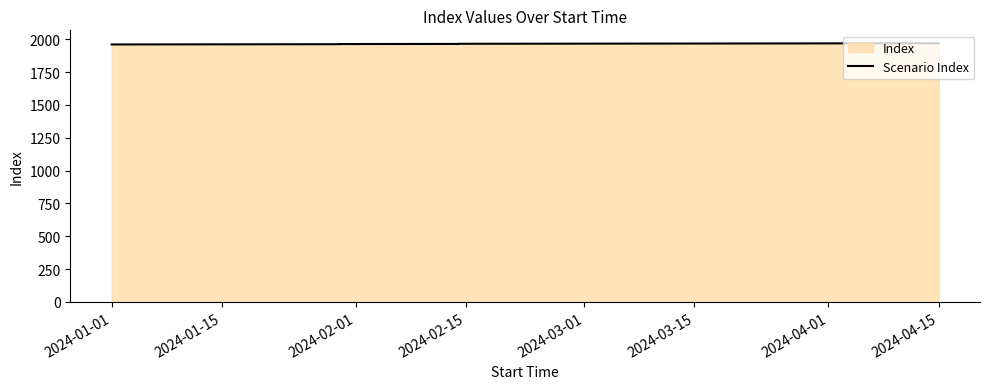

Reading left to right, what are all the values shown in this chart?

1961	1962	1963	1964	1965	1966	1967	1968	1969	1970